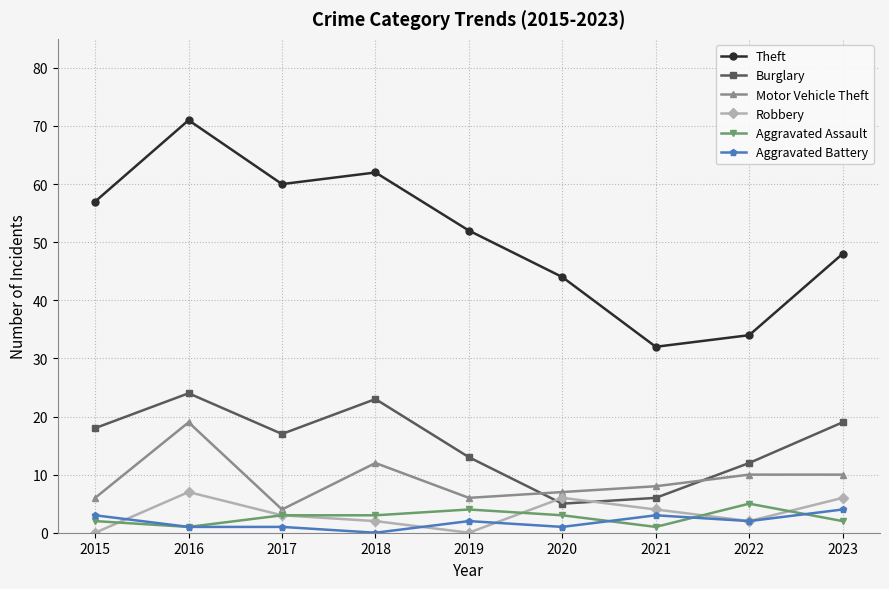

Reading left to right, transcribe all the data shown in this chart.

Theft: 57	71	60	62	52	44	32	34	48
Burglary: 18	24	17	23	13	5	6	12	19
Motor Vehicle Theft: 6	19	4	12	6	7	8	10	10
Robbery: 0	7	3	2	0	6	4	2	6
Aggravated Assault: 2	1	3	3	4	3	1	5	2
Aggravated Battery: 3	1	1	0	2	1	3	2	4